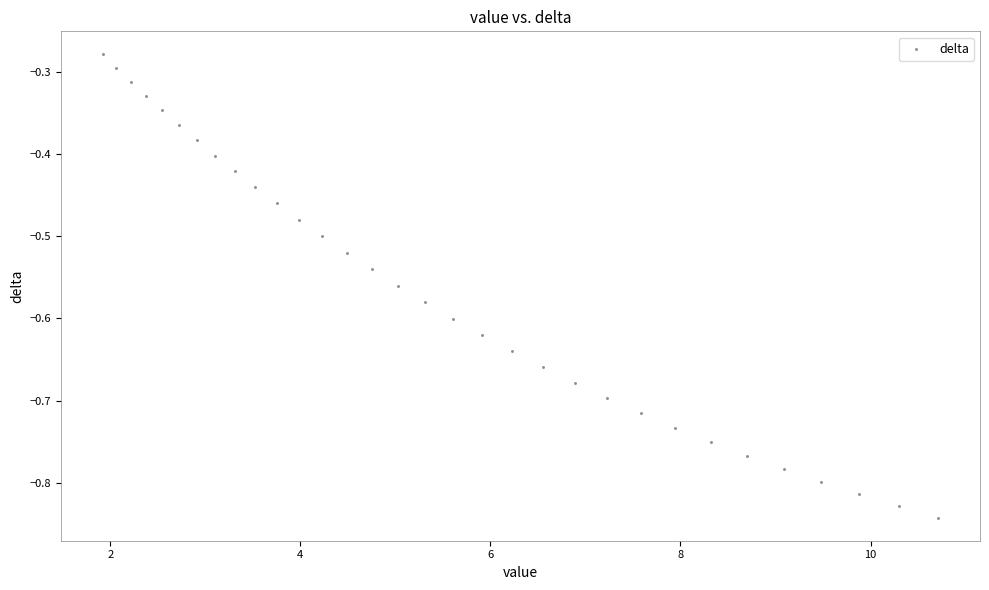

What is the range of X values (max minus min)?

8.8